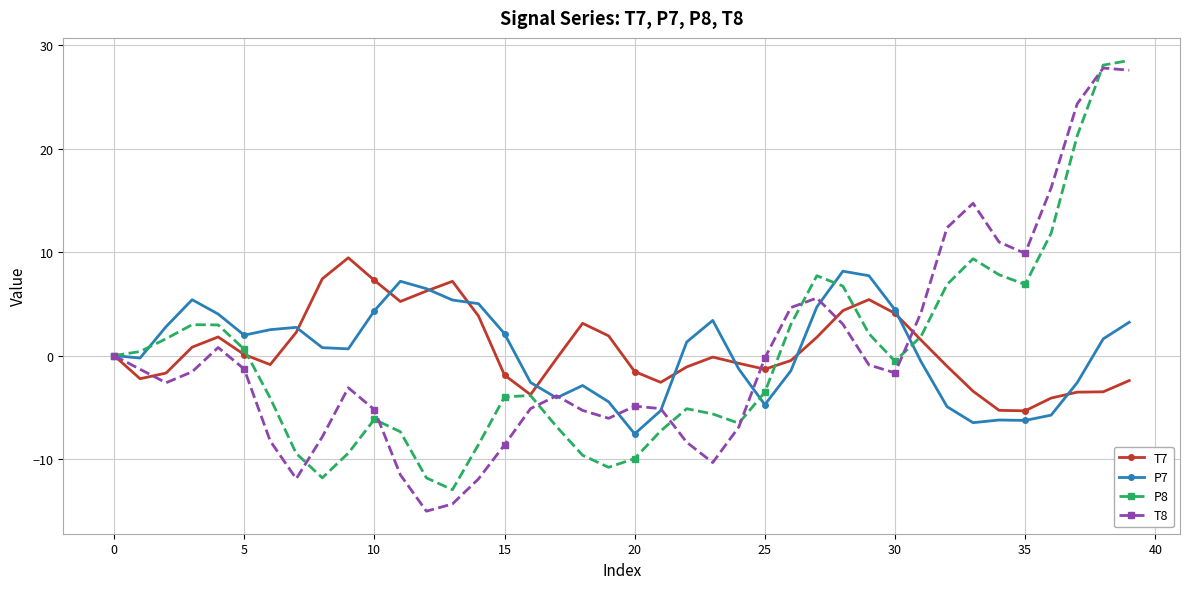

Count the number of data series in this chart.

4